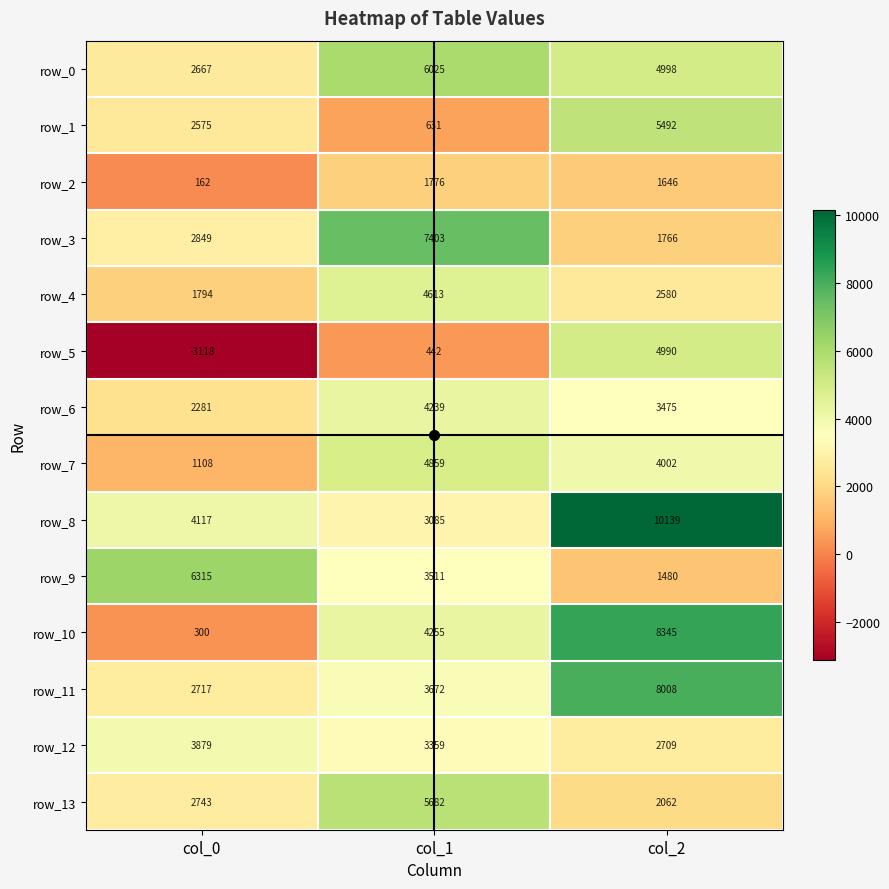

Which series has the widest spread of values?

row_5